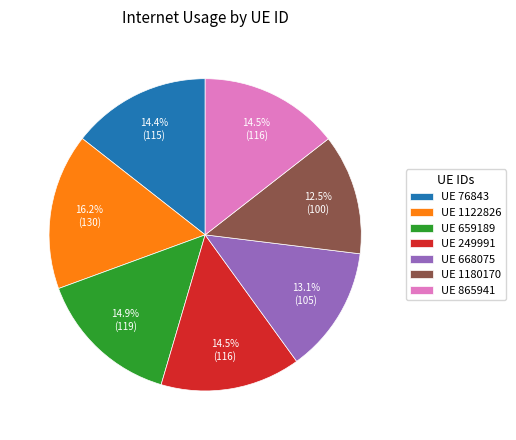

Which slice is the largest?

UE 1122826